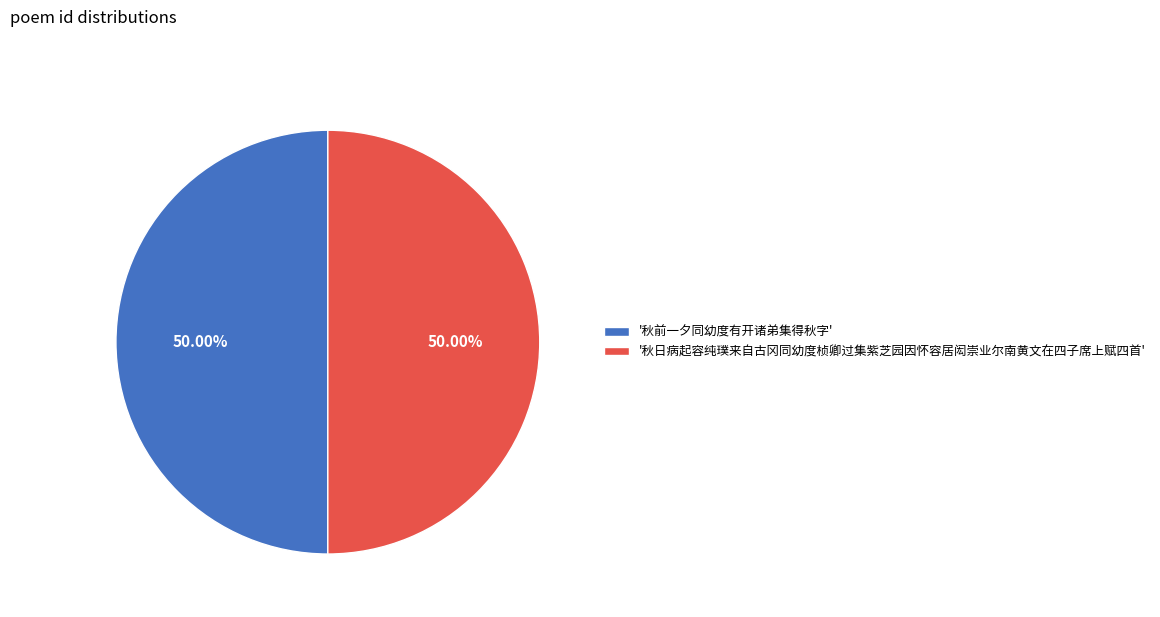

What is the ratio of the value at '秋日病起容纯璞来自古冈同幼度桢卿过集紫芝园因怀容居闳崇业尔南黄文在四子席上赋四首' to the value at '秋前一夕同幼度有开诸弟集得秋字'?

1.0